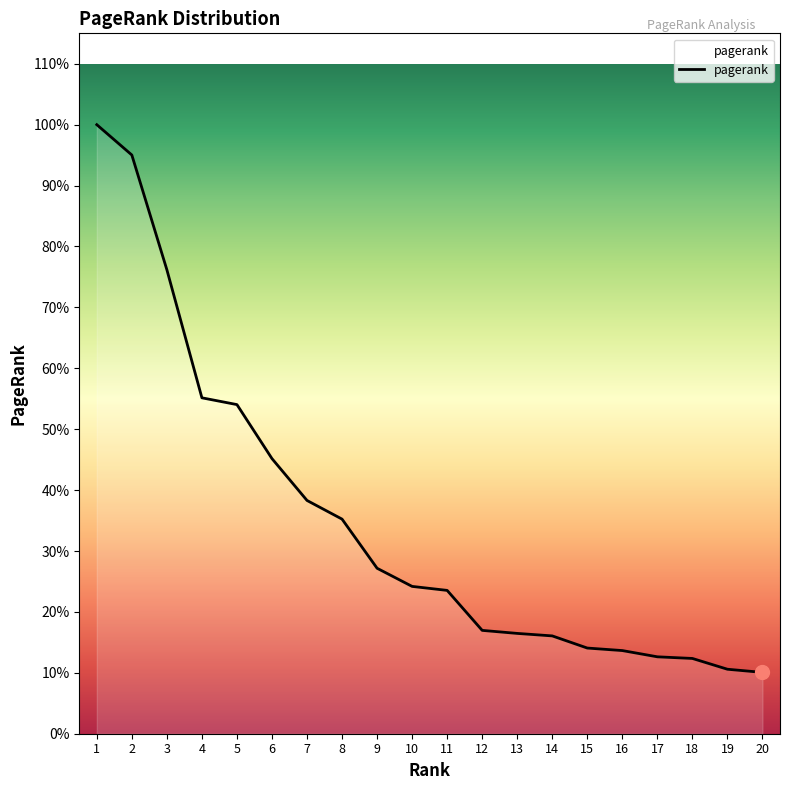

At which label is the value closest to 0?

20